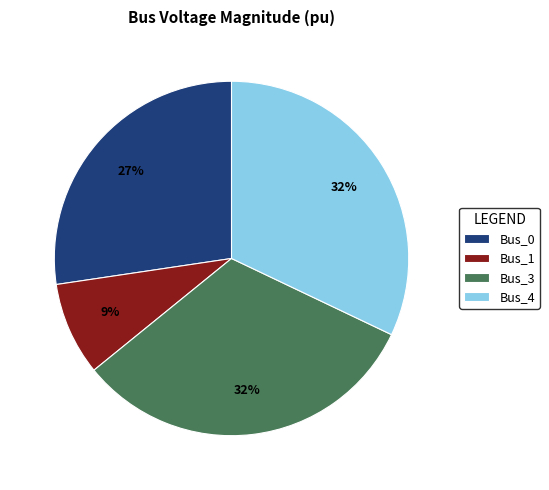

Which slice is the smallest?

Bus_1